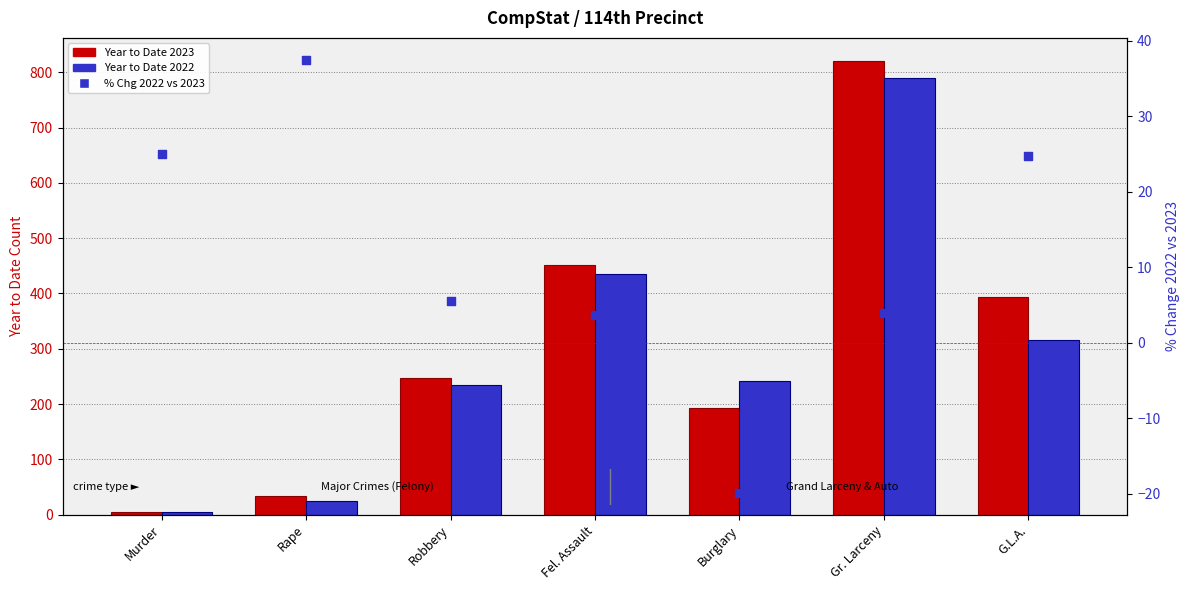

Which series has the largest total across all categories?

Year to Date 2023